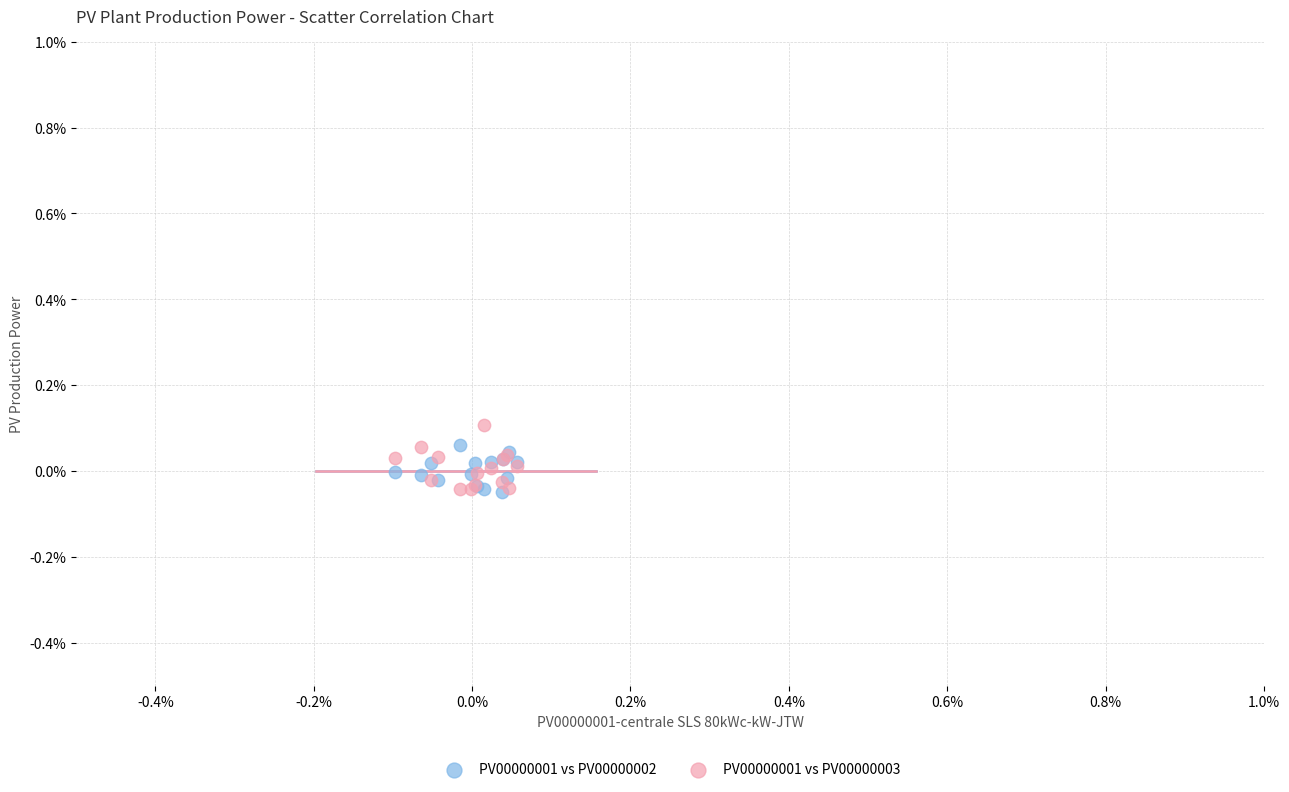

Which series has the widest spread of Y values?

PV00000001 vs PV00000003